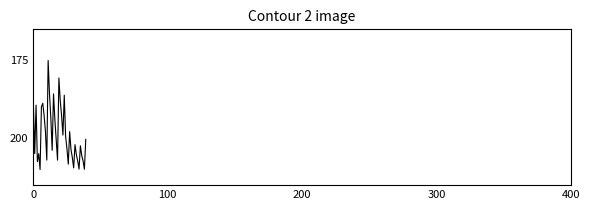

What is the smallest value displayed?

175.0